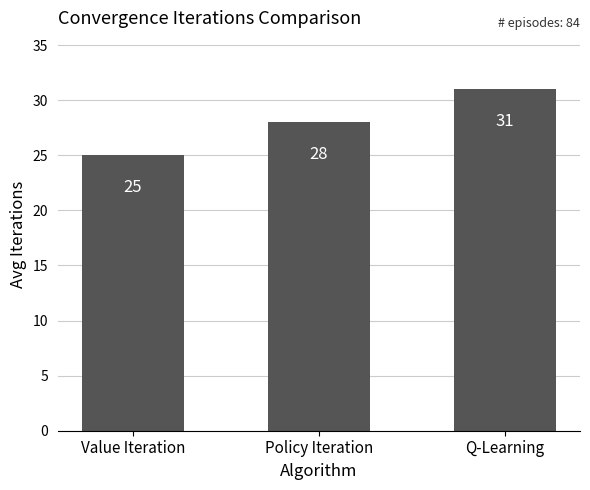

How many values are below 28?

1